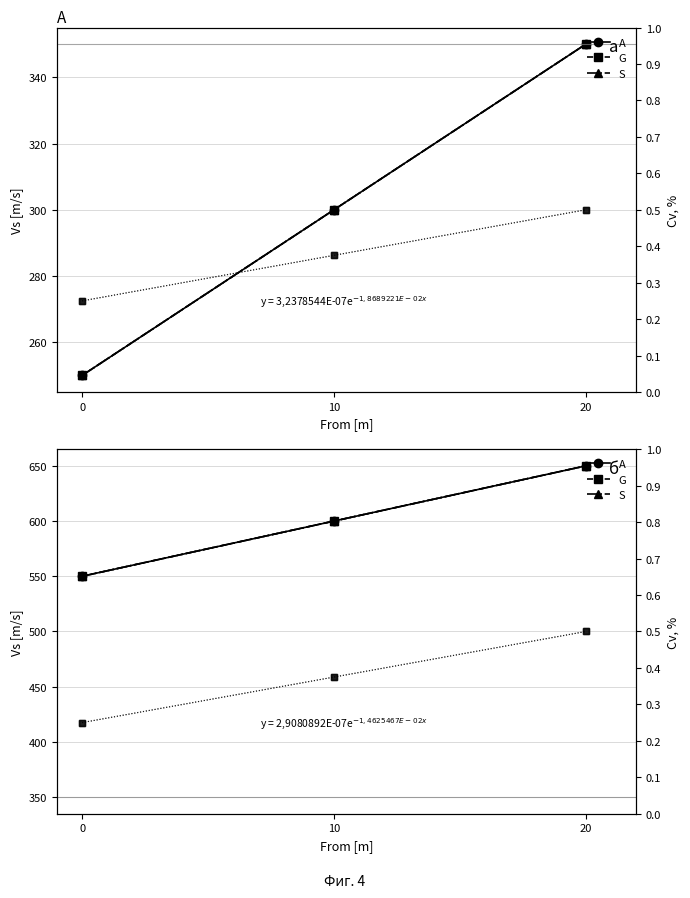

At which category is the sum across all series the highest?

20